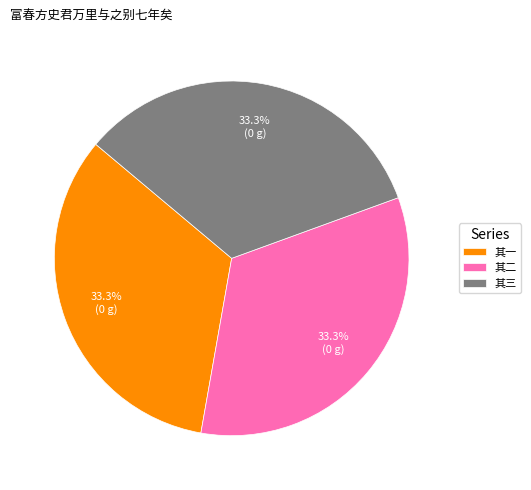

The 其三 slice represents 33% of the pie. True or false?

True